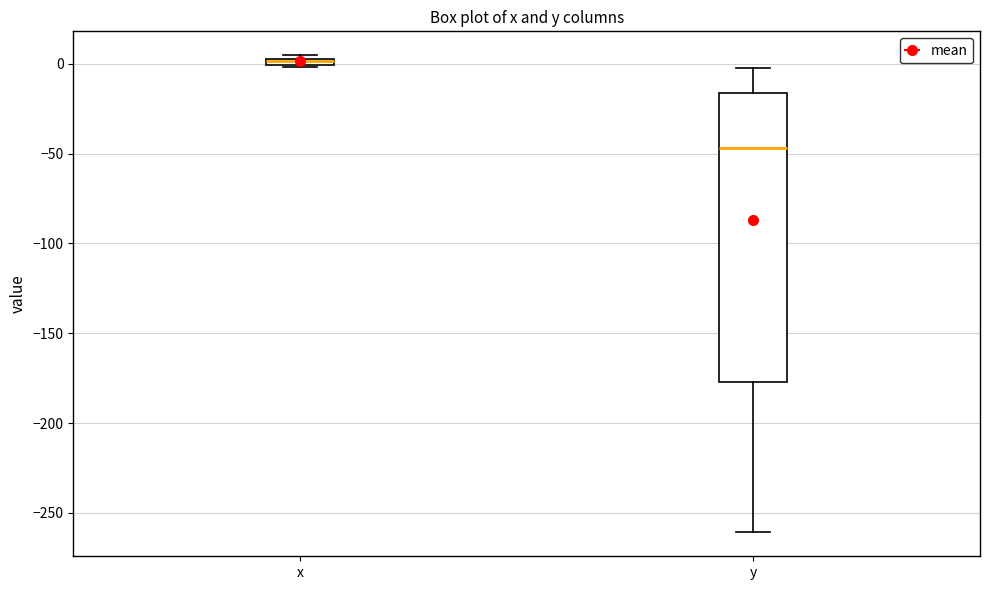

Comparing the boxes themselves (not the whiskers), which one is the tallest?

y